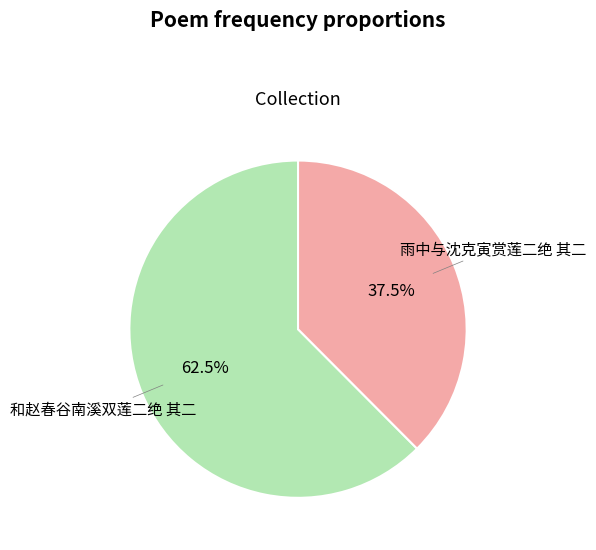

Does 和赵春谷南溪双莲二绝 其二 represent more than half of the total?

Yes